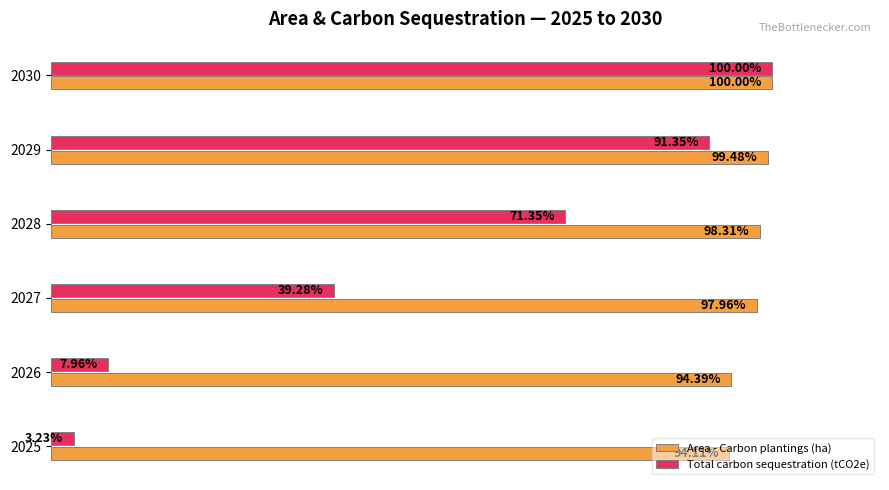

Rank the series by their average value, from highest to lowest.

Area - Carbon plantings (ha), Total carbon sequestration (tCO2e)